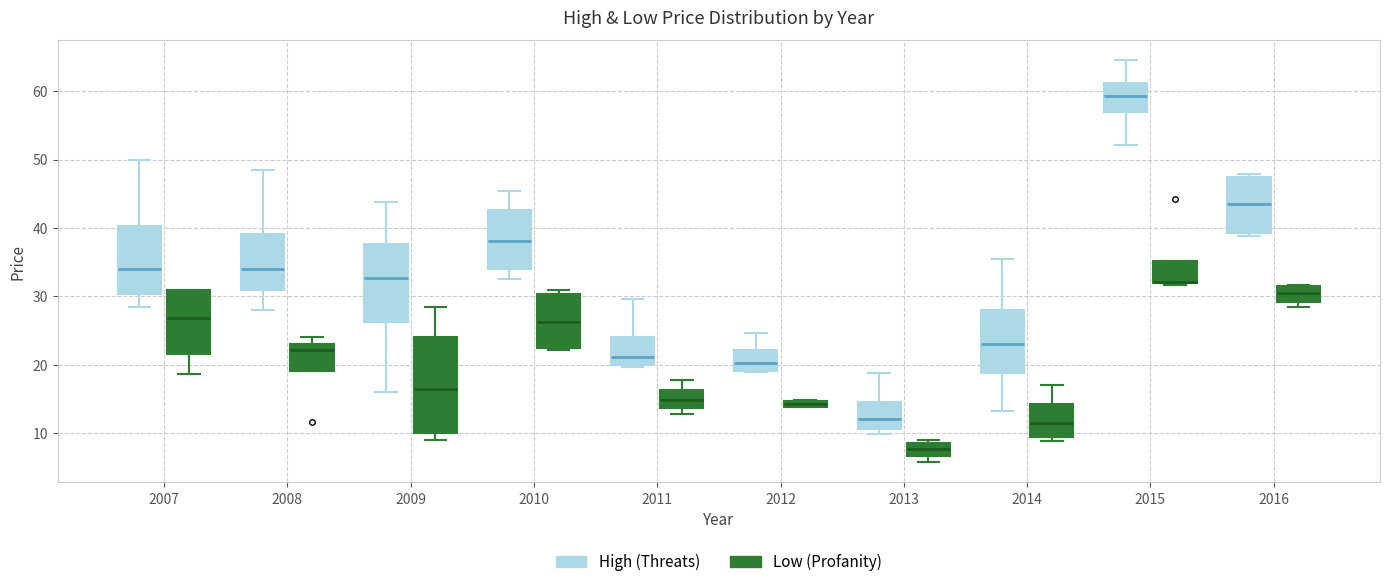

Which box is the tallest, from its lower edge to its upper edge?

2009 (Low (Profanity))